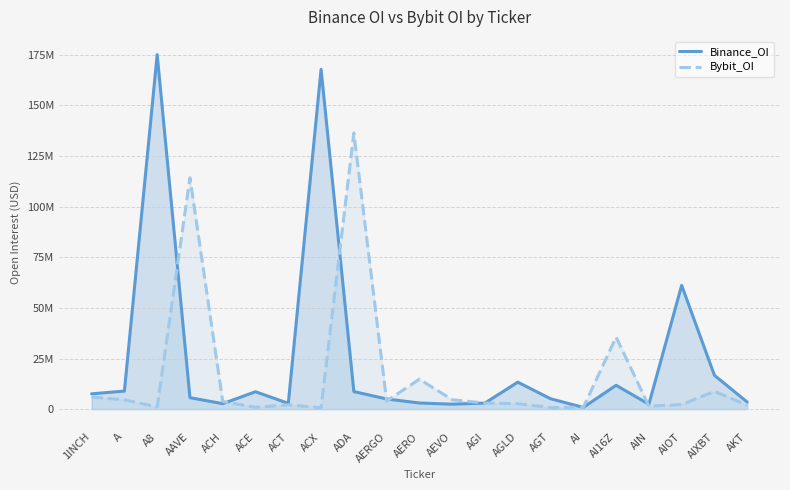

How many values in the Bybit_OI series exceed 3006598?

10